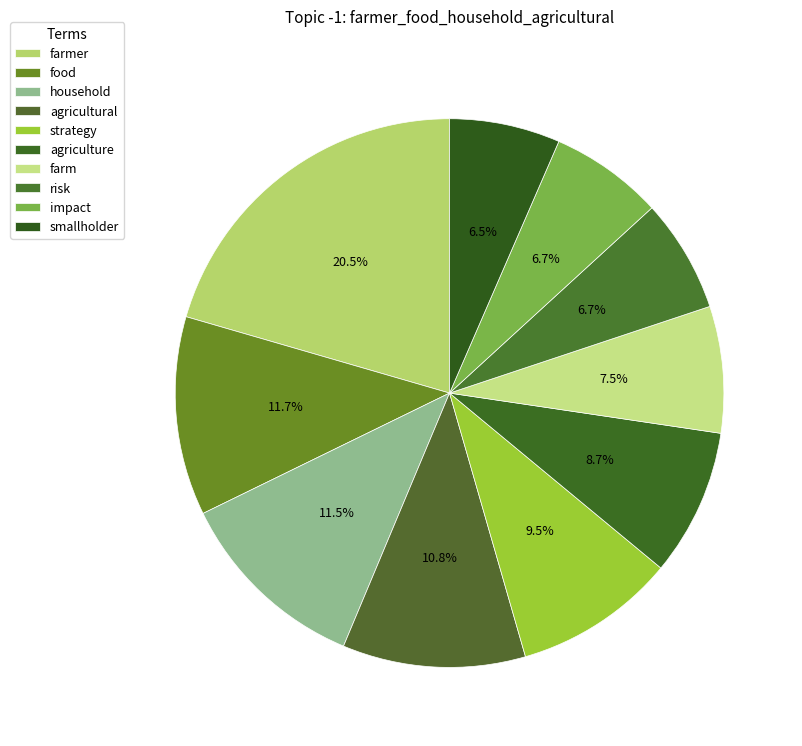

What percentage do smallholder and food together represent?

18.2%